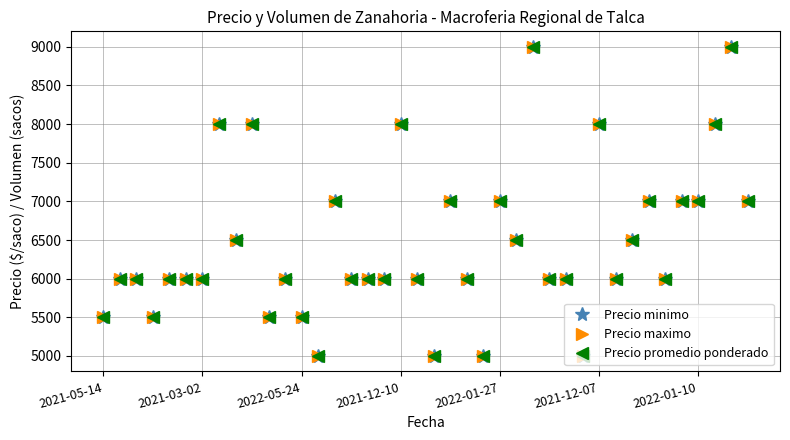

How many Precio minimo values are between 6000 and 7000?

25